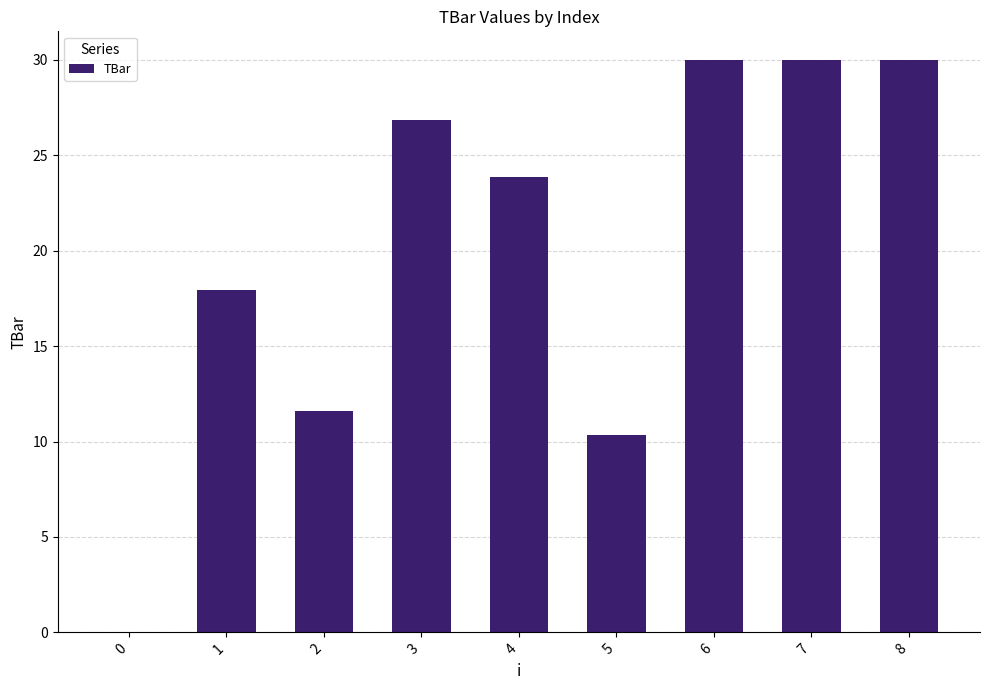

Count the number of categories in the chart.

9